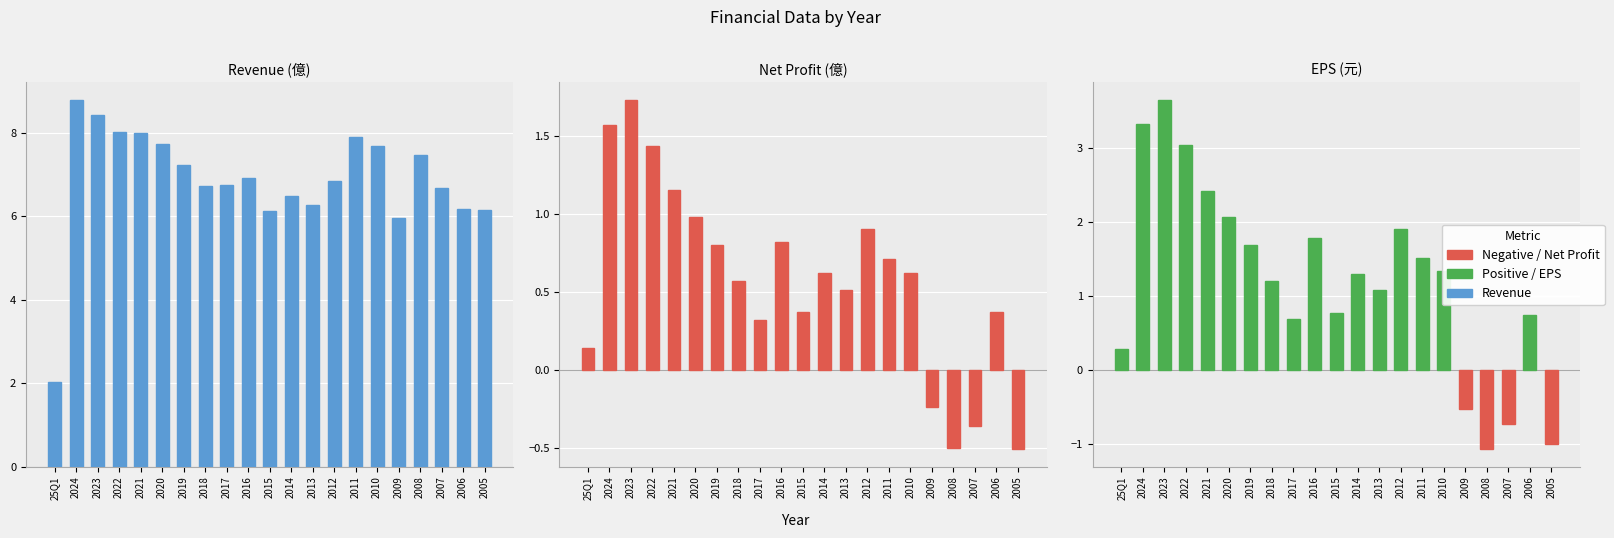

What is the lowest value of the Net Profit (億) series?

-0.5